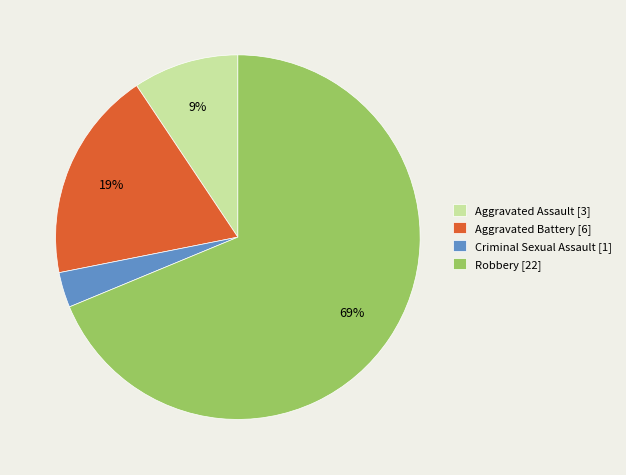

Is it true that Robbery is 69% of the pie?

True